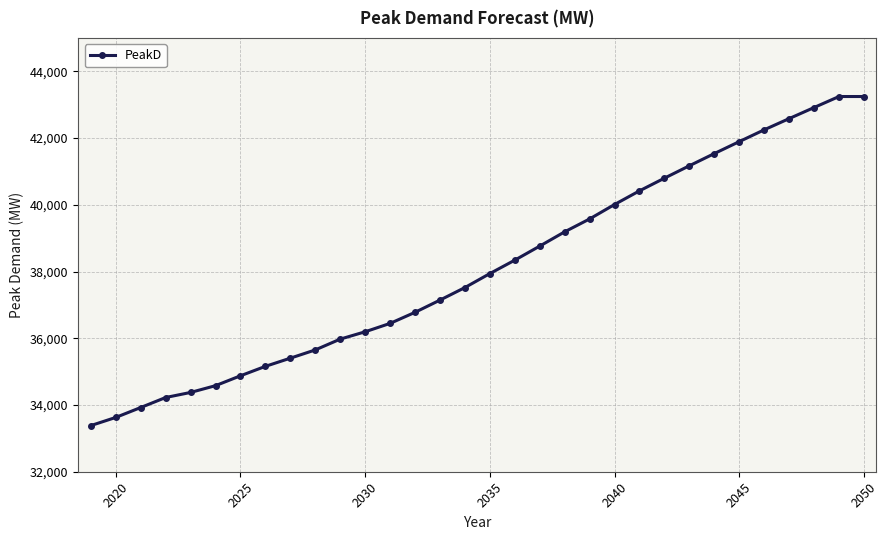

What is the sum of all values?

1219101